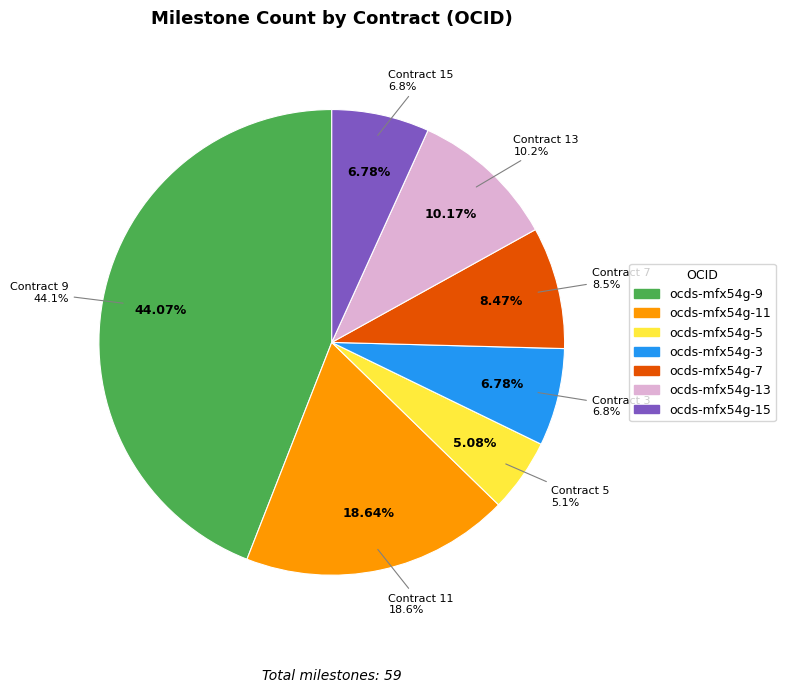

Is it true that ocds-mfx54g-9 is 36% of the pie?

False